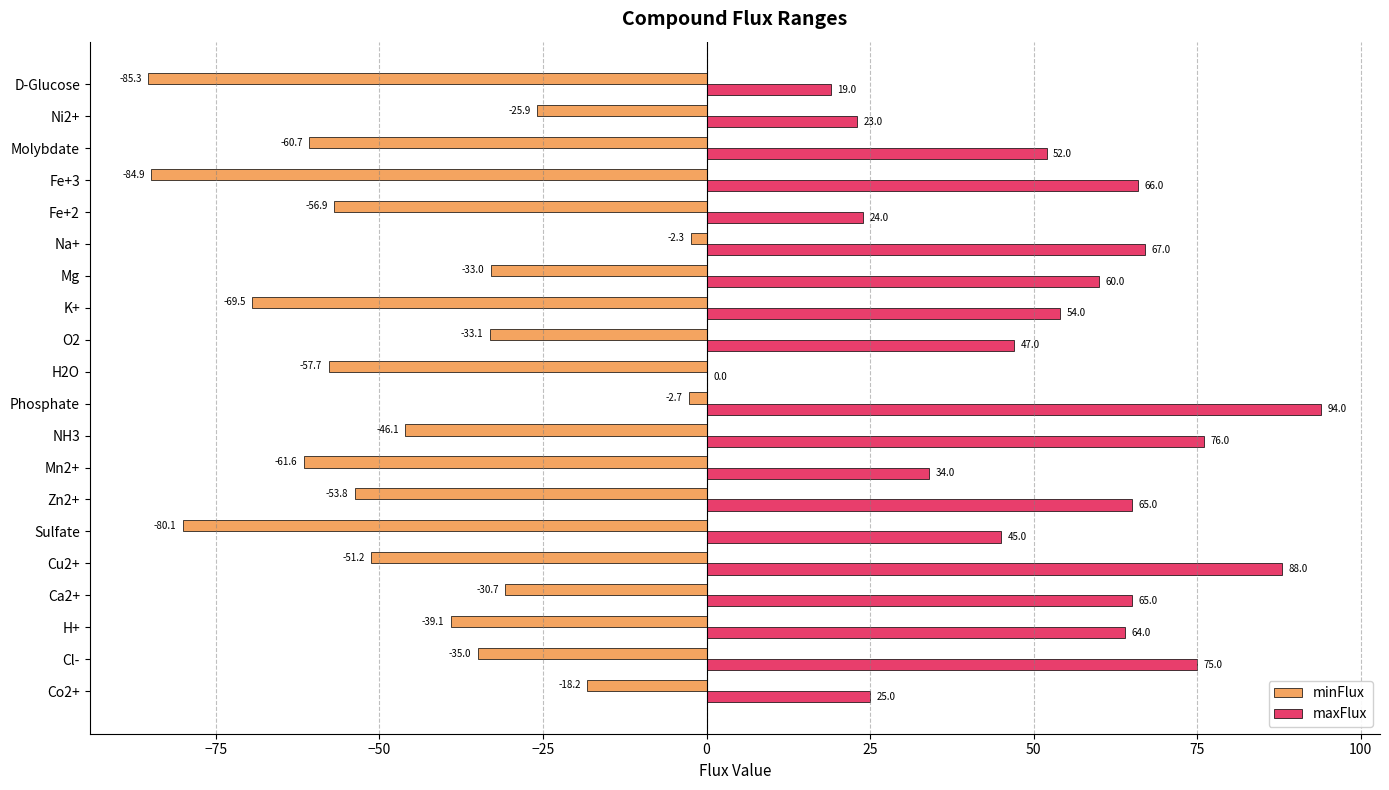

What is the maximum value shown in the chart?

94.0